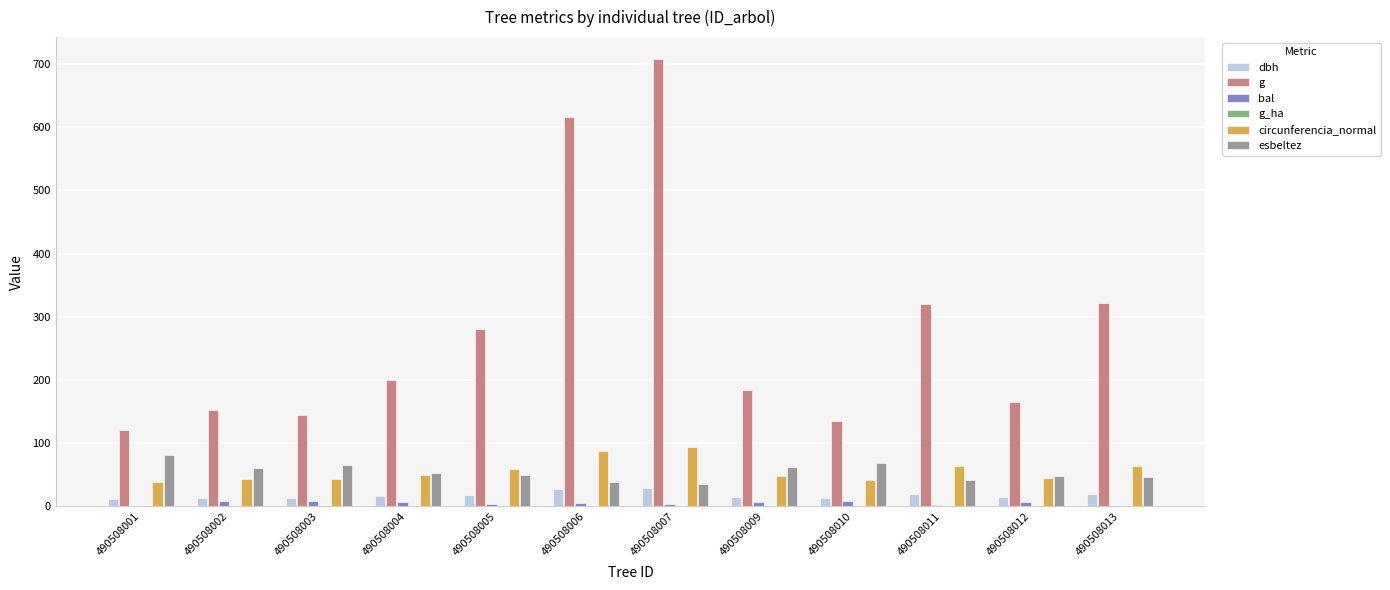

What is the sum of the esbeltez values at 490508007 and 490508006?

74.3